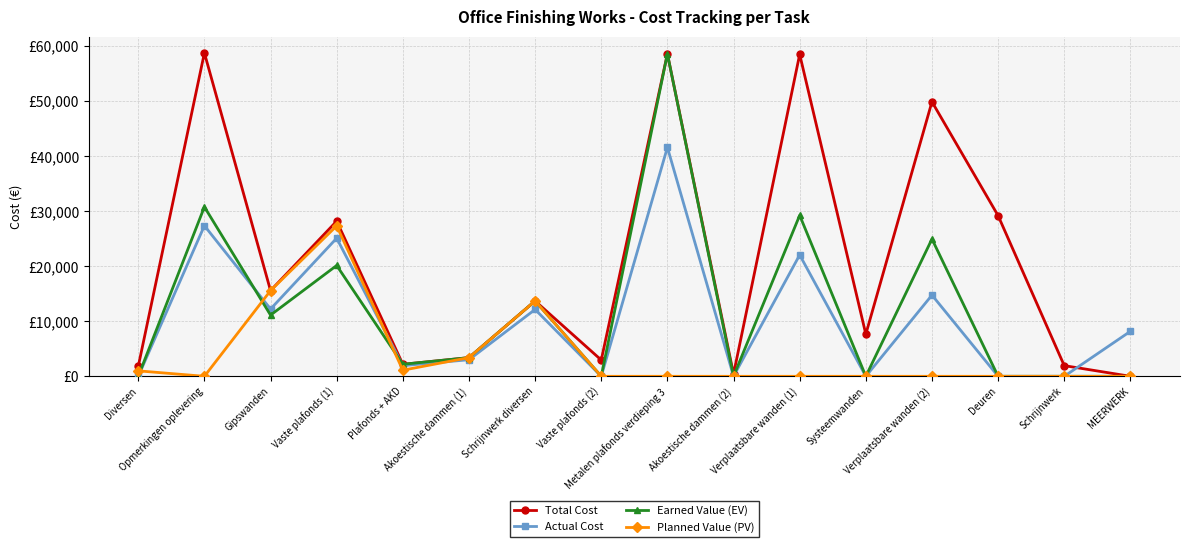

Reading left to right, extract all data points from this chart.

Total Cost: Diversen=1803.2	Opmerkingen oplevering=58765.2	Gipswanden=15569.9	Vaste plafonds (1)=28195.2	Plafonds + AKD=2182.3	Akoestische dammen (1)=3396.5	Schrijnwerk diversen=13694.4	Vaste plafonds (2)=2956.8	Metalen plafonds verdieping 3=58592.8	Akoestische dammen (2)=391.2	Verplaatsbare wanden (1)=58503.4	Systeemwanden=7656.0	Verplaatsbare wanden (2)=49887.4	Deuren=29191.0	Schrijnwerk=1939.7	MEERWERK=1.0
Actual Cost: Diversen=0.0	Opmerkingen oplevering=27370.3	Gipswanden=12223.1	Vaste plafonds (1)=25101.8	Plafonds + AKD=1936.6	Akoestische dammen (1)=3012.7	Schrijnwerk diversen=12147.3	Vaste plafonds (2)=0.0	Metalen plafonds verdieping 3=41600.7	Akoestische dammen (2)=0.0	Verplaatsbare wanden (1)=22054.9	Systeemwanden=0.0	Verplaatsbare wanden (2)=14755.5	Deuren=0.0	Schrijnwerk=0.0	MEERWERK=8175.0
Earned Value (EV): Diversen=0.0	Opmerkingen oplevering=30781.8	Gipswanden=11121.4	Vaste plafonds (1)=20139.4	Plafonds + AKD=2182.3	Akoestische dammen (1)=3396.5	Schrijnwerk diversen=13694.4	Vaste plafonds (2)=0.0	Metalen plafonds verdieping 3=58592.8	Akoestische dammen (2)=0.0	Verplaatsbare wanden (1)=29251.7	Systeemwanden=0.0	Verplaatsbare wanden (2)=24943.7	Deuren=0.0	Schrijnwerk=0.0	MEERWERK=1.0
Planned Value (PV): Diversen=993.6	Opmerkingen oplevering=0.0	Gipswanden=15569.9	Vaste plafonds (1)=27340.8	Plafonds + AKD=1108.5	Akoestische dammen (1)=3396.5	Schrijnwerk diversen=13694.4	Vaste plafonds (2)=0.0	Metalen plafonds verdieping 3=0.0	Akoestische dammen (2)=0.0	Verplaatsbare wanden (1)=0.0	Systeemwanden=0.0	Verplaatsbare wanden (2)=0.0	Deuren=0.0	Schrijnwerk=0.0	MEERWERK=1.0